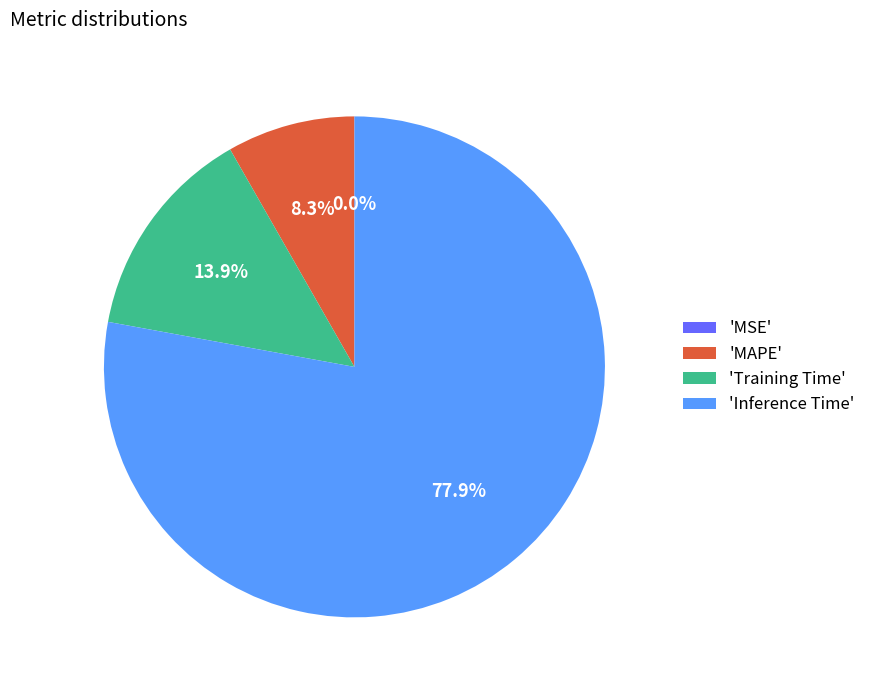

What percentage is NOT represented by 'MAPE'?

91.7%